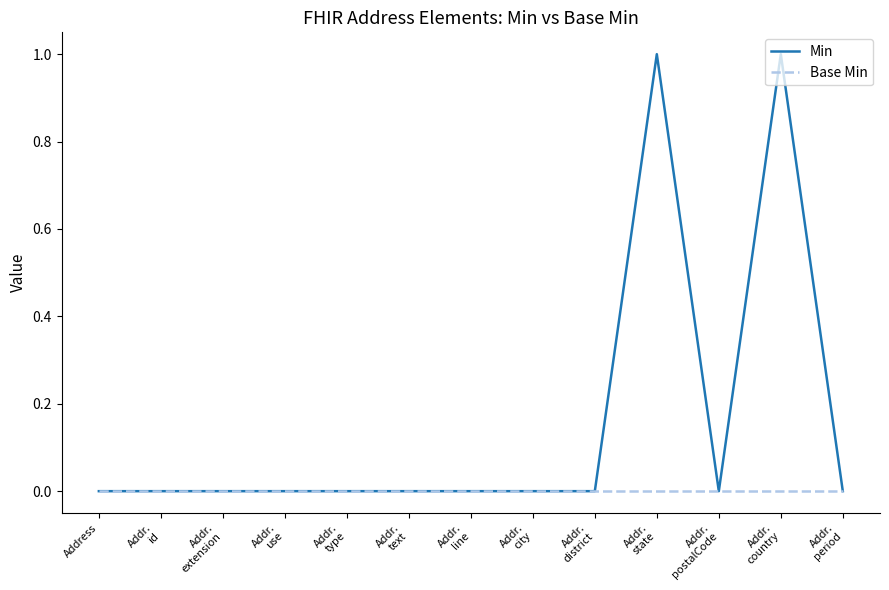

Which series has the widest spread of values?

Min